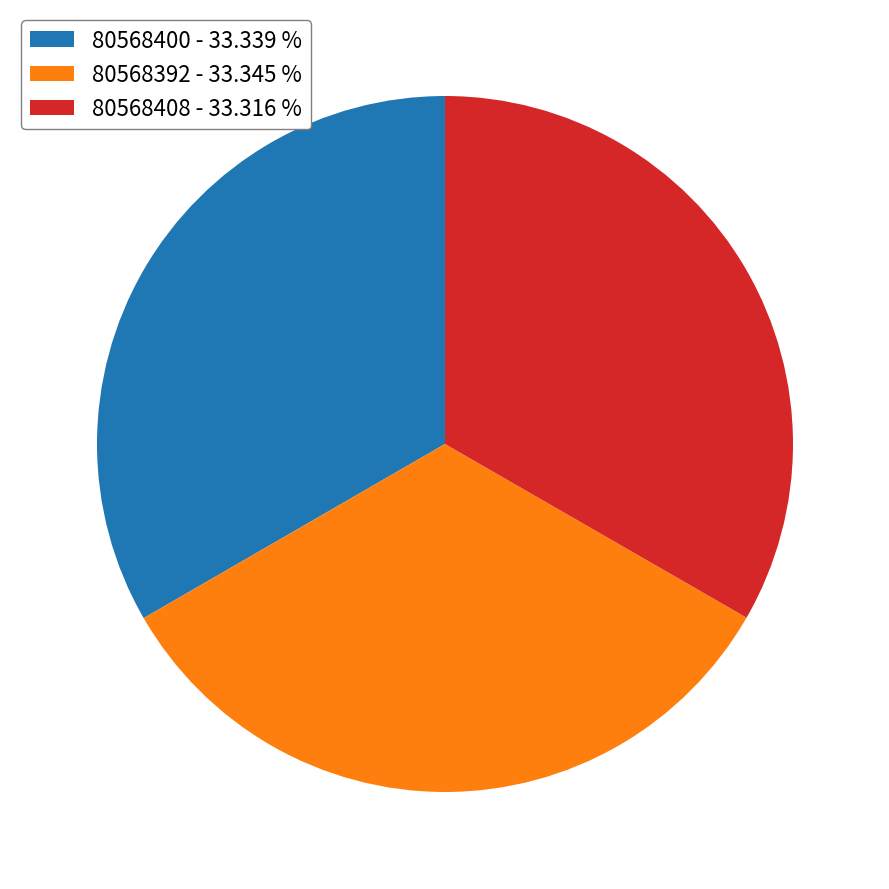

Is there any slice that represents more than half of the pie?

No